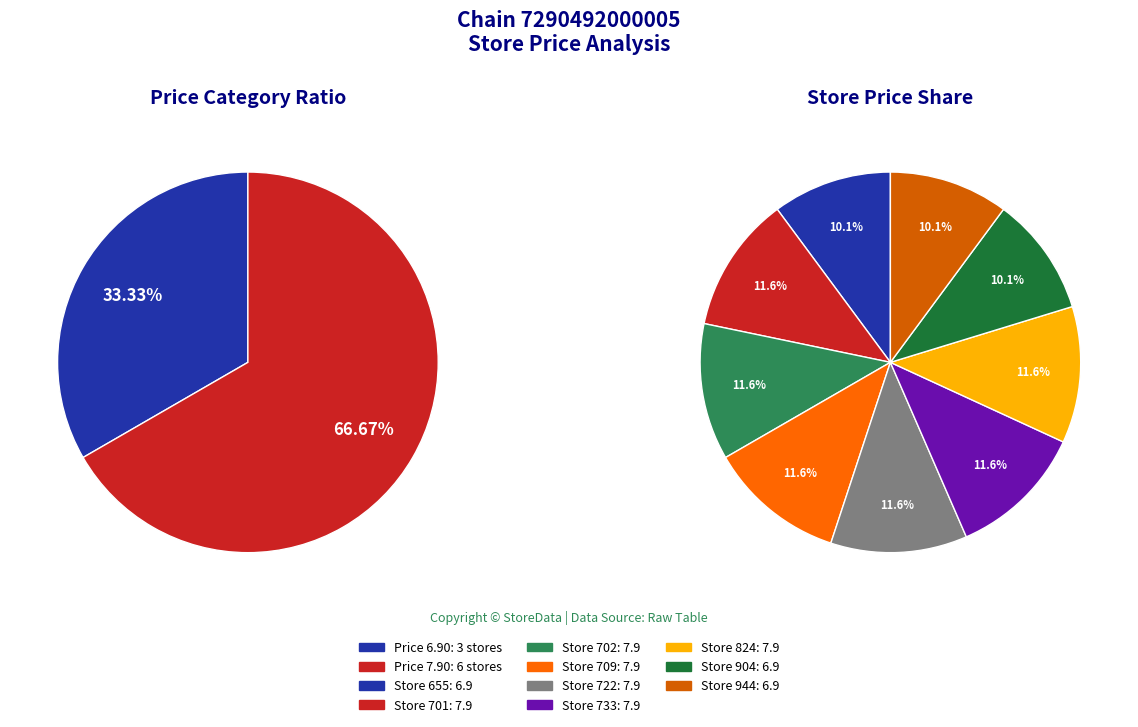

True or false: 944 accounts for 18% of the total.

False